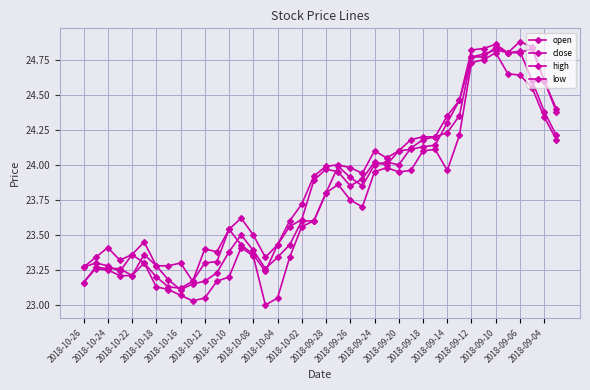

What is the label of the 1st point from the left?

2018-10-26